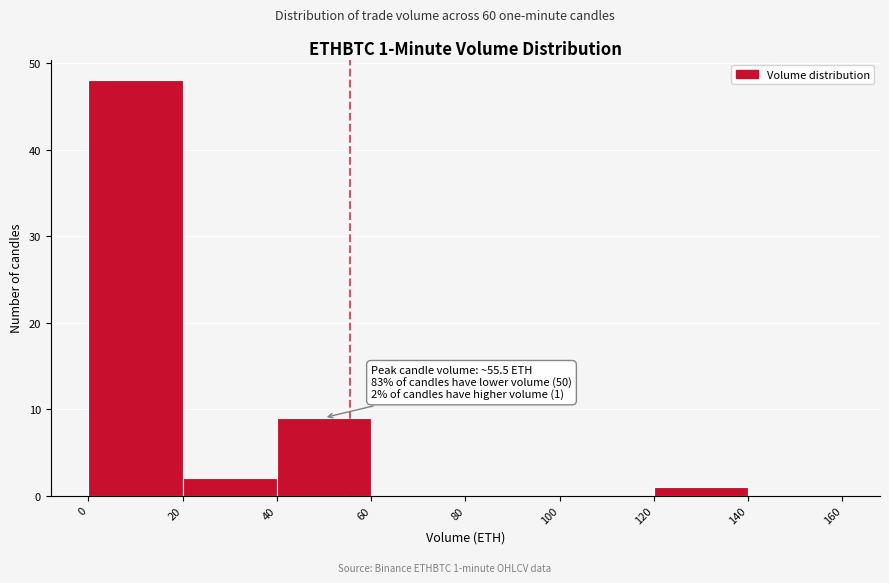

Over which range of the x-axis is the bar tallest?

0 to 20